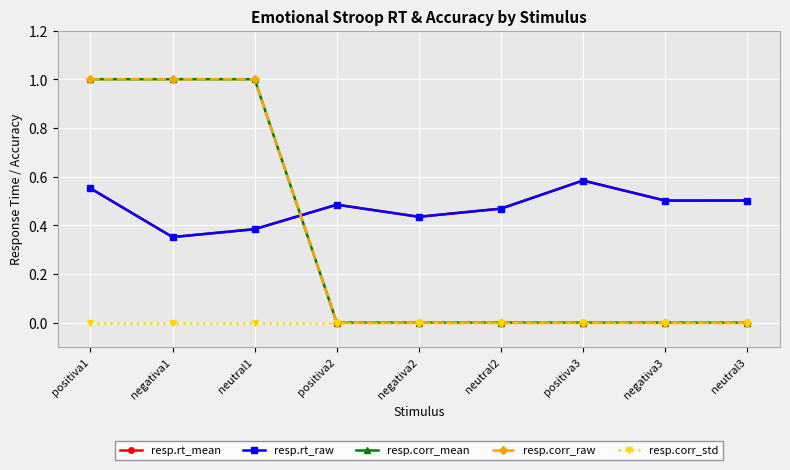

How many interior local valleys does the resp.rt_raw series have?

3